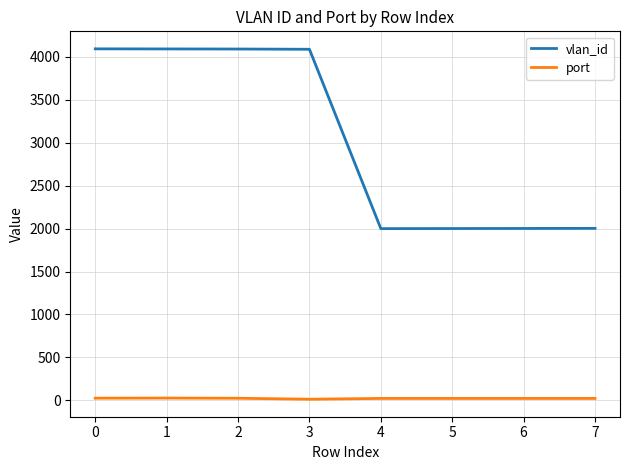

What is the difference between the vlan_id values at 6 and 3?

2087